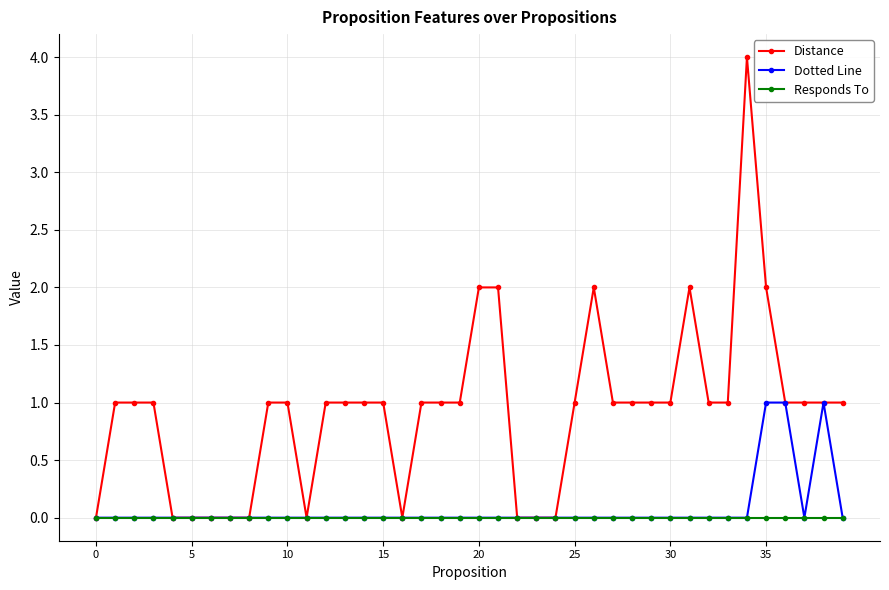

True or false: Distance has more than 2 points higher than both neighbors.

True